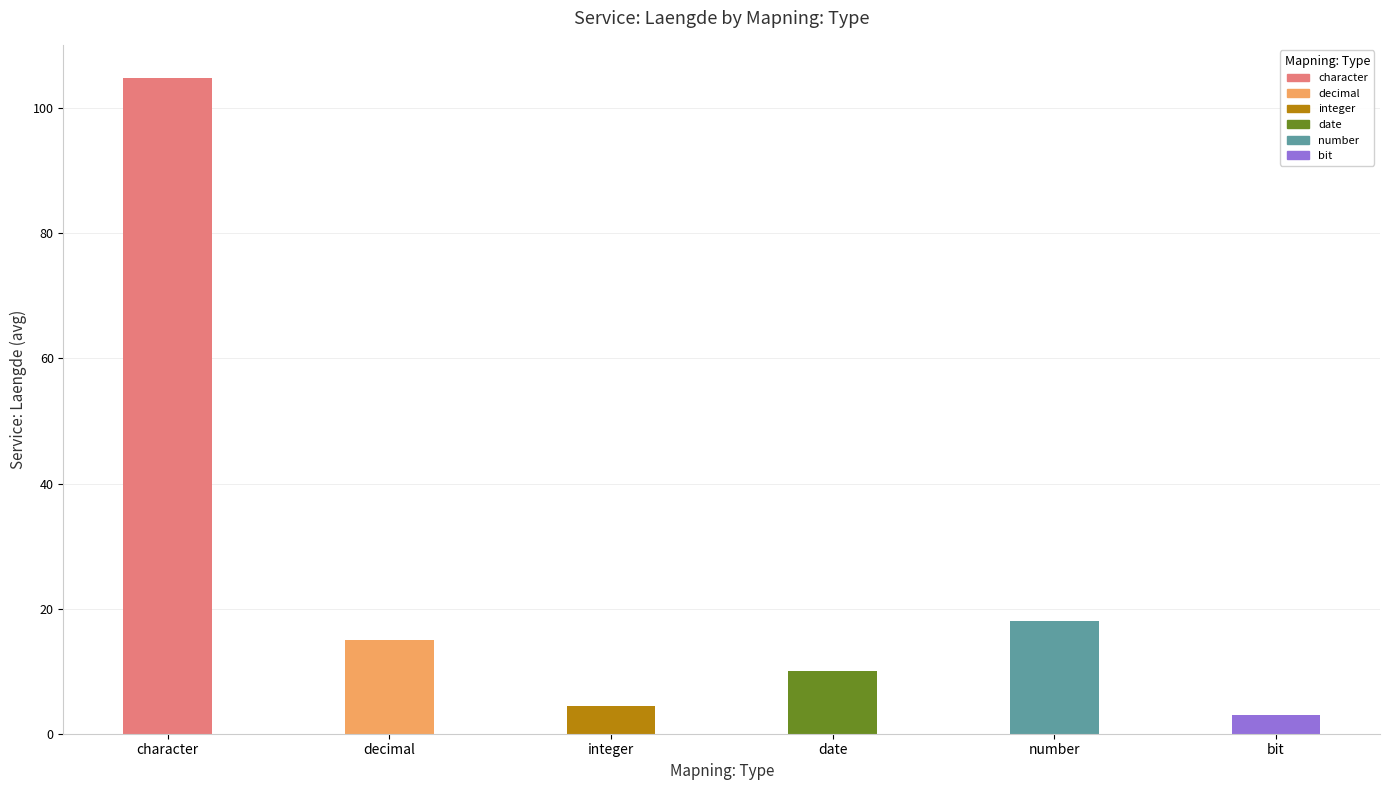

At which label is the value closest to 53?

number